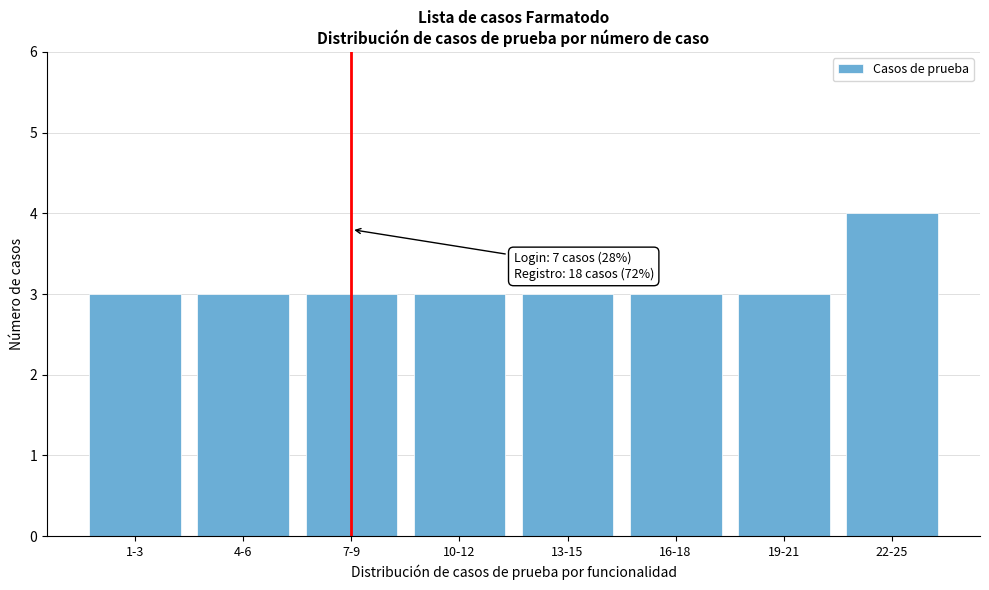

Reading left to right, extract all data points from this chart.

1-3=3	4-6=3	7-9=3	10-12=3	13-15=3	16-18=3	19-21=3	22-25=4